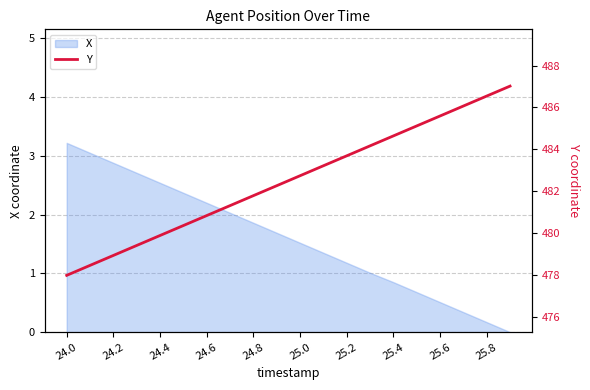

What is the difference between the maximum and second lowest values?

8.5